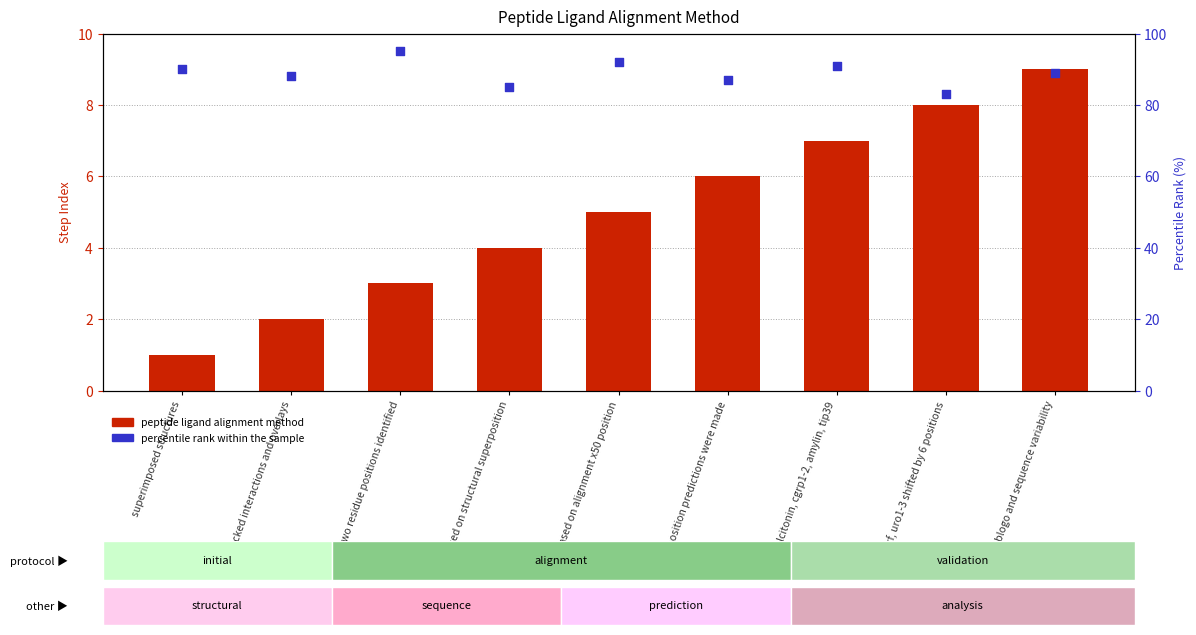

Which series reaches the maximum Y coordinate?

percentile rank within the sample